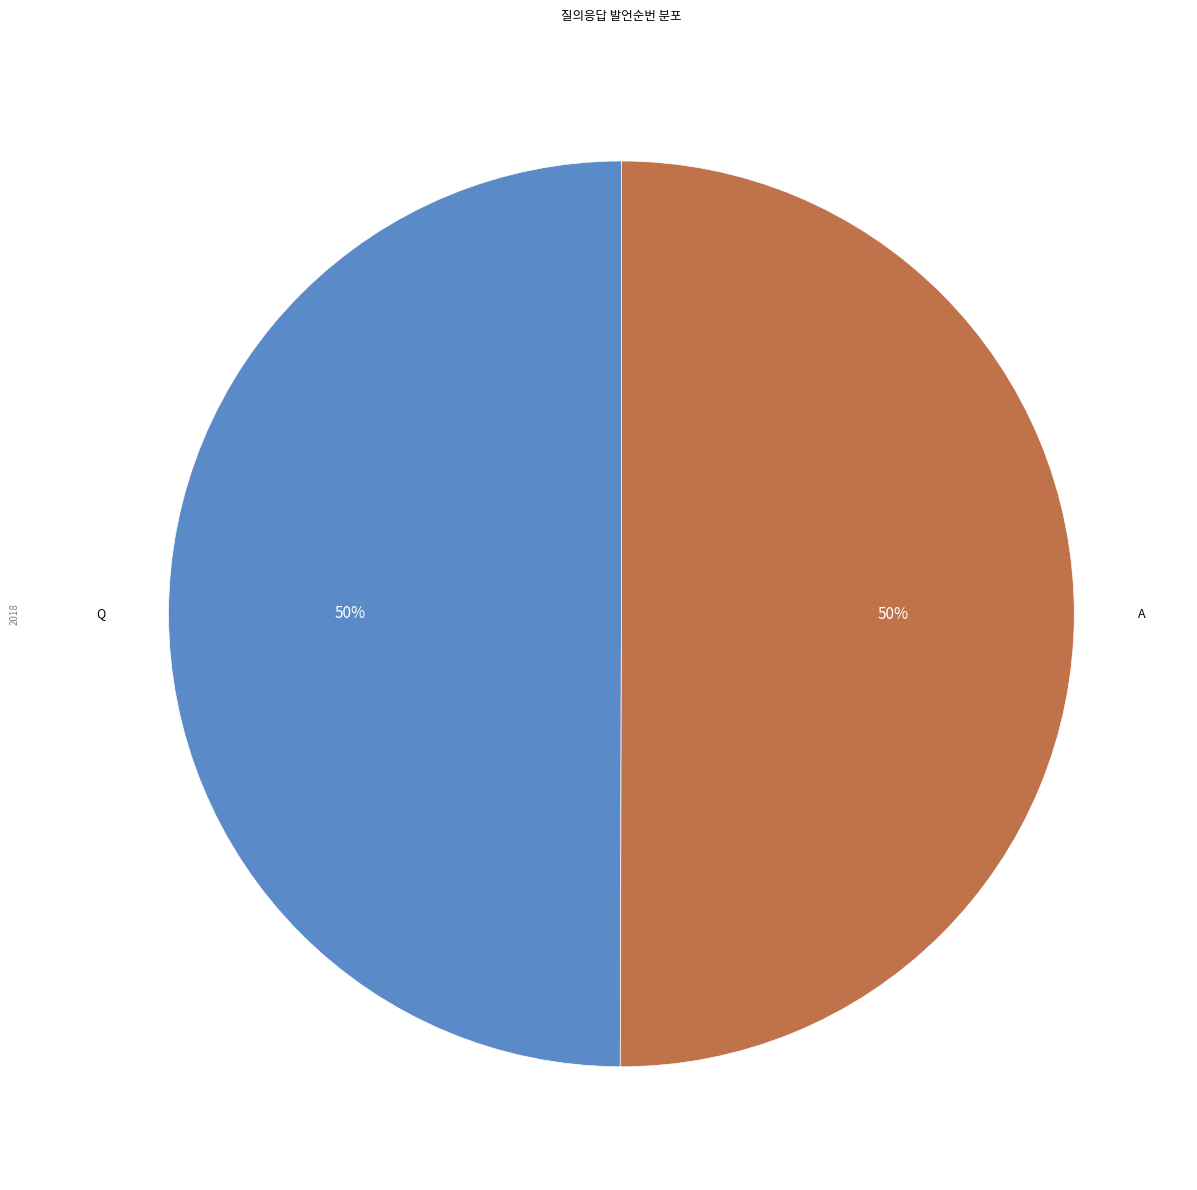

What is the ratio of the value at Q to the value at A?

1.0